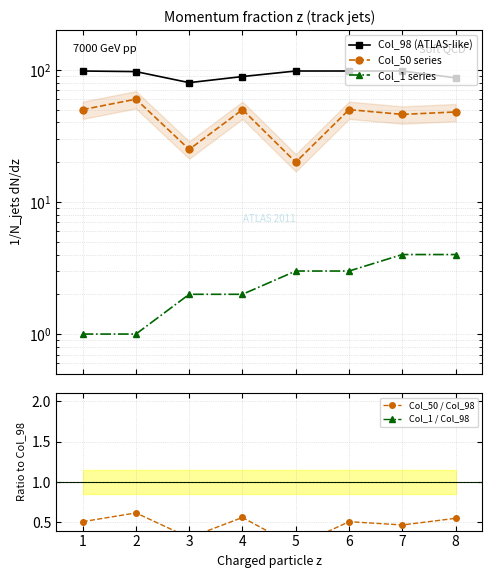

True or false: Col_50 series and Col_98 (ATLAS-like) cross at least once.

False